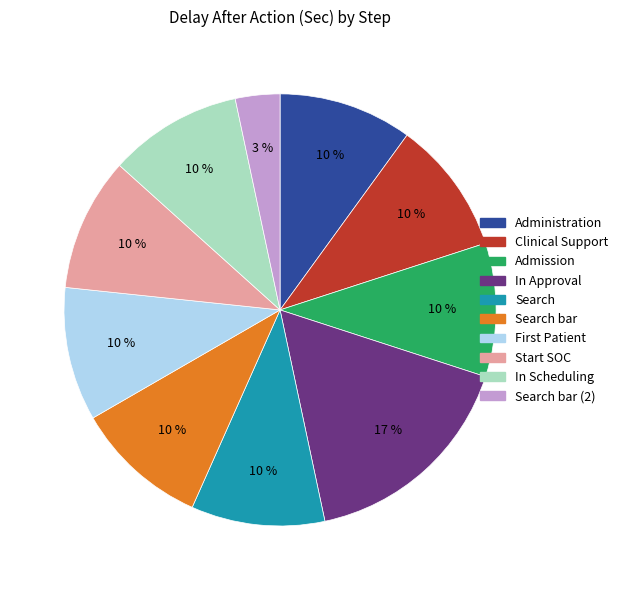

Does any single category account for the majority?

No